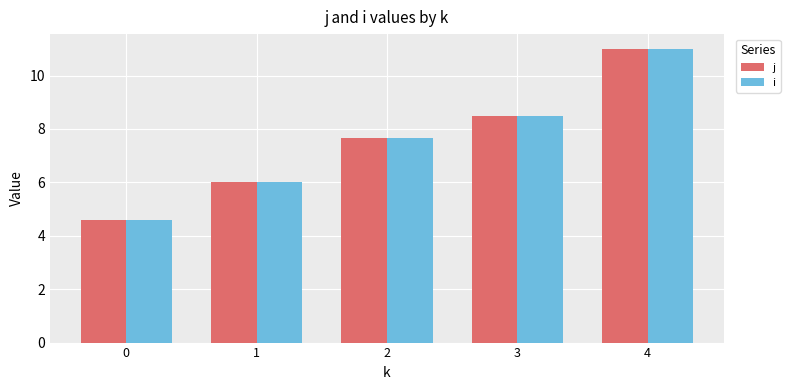

At which label does i first exceed 7?

2